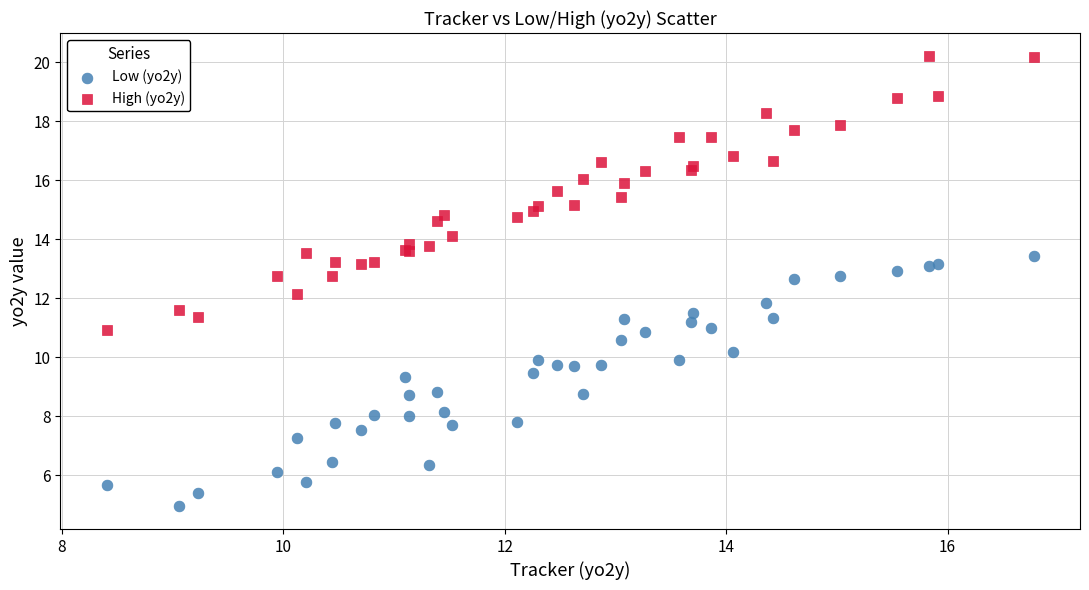

Which series has the widest spread of Y values?

High (yo2y)